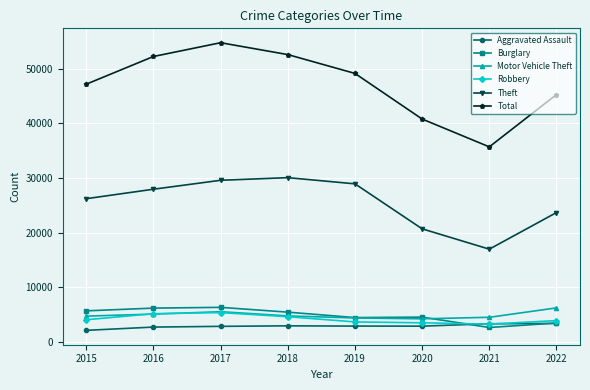

The value of Burglary at 2021 is 2611. True or false?

True